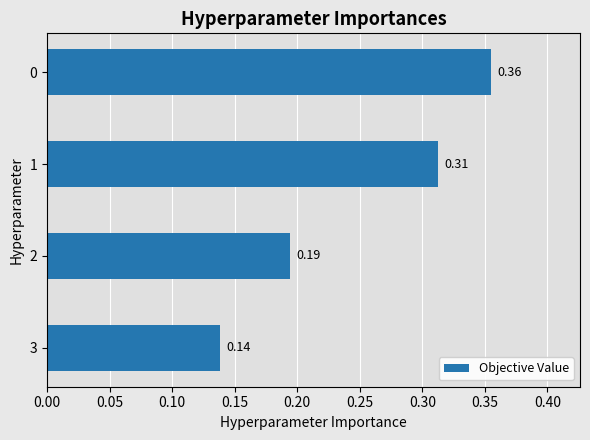

How many bars are there in total?

4